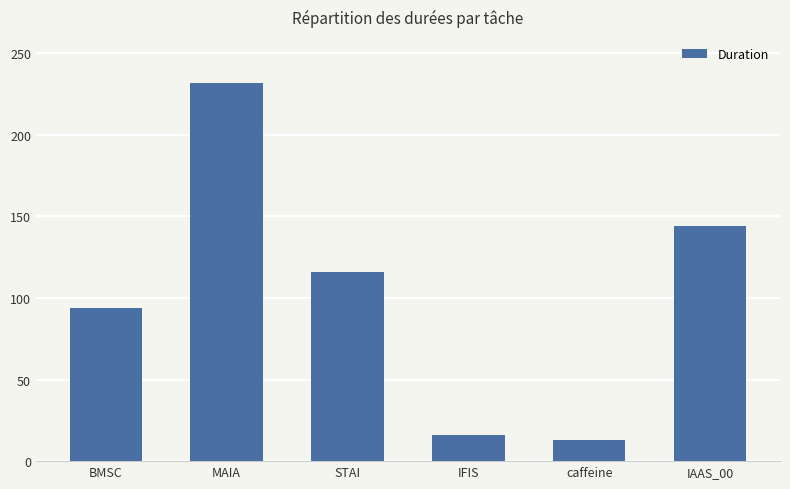

What position from the left is MAIA?

2